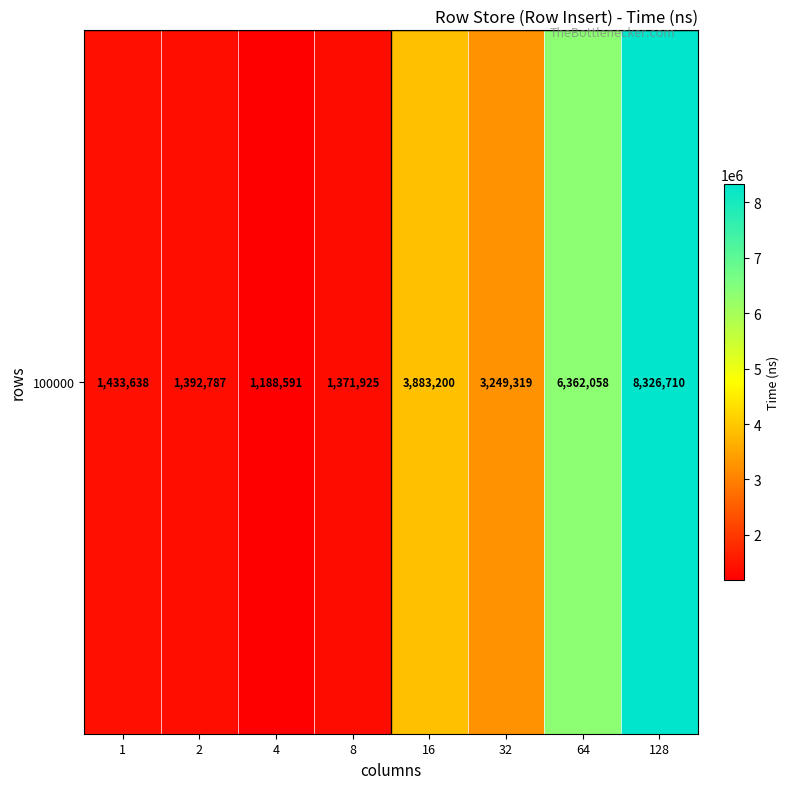

The value at 64 is 6362058. True or false?

True